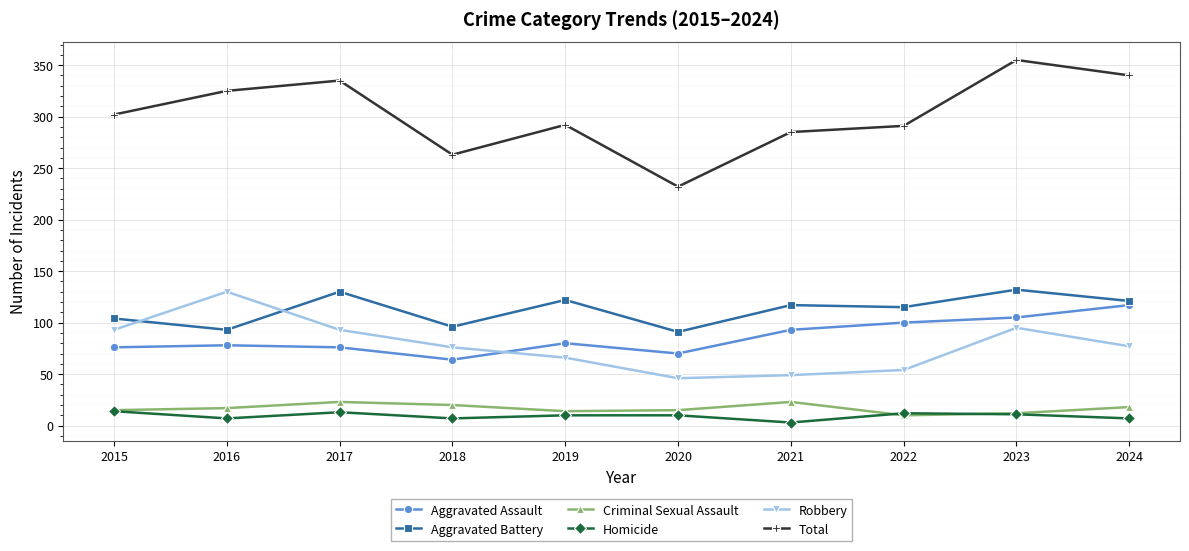

The value of Aggravated Assault at 2021 is 126. True or false?

False